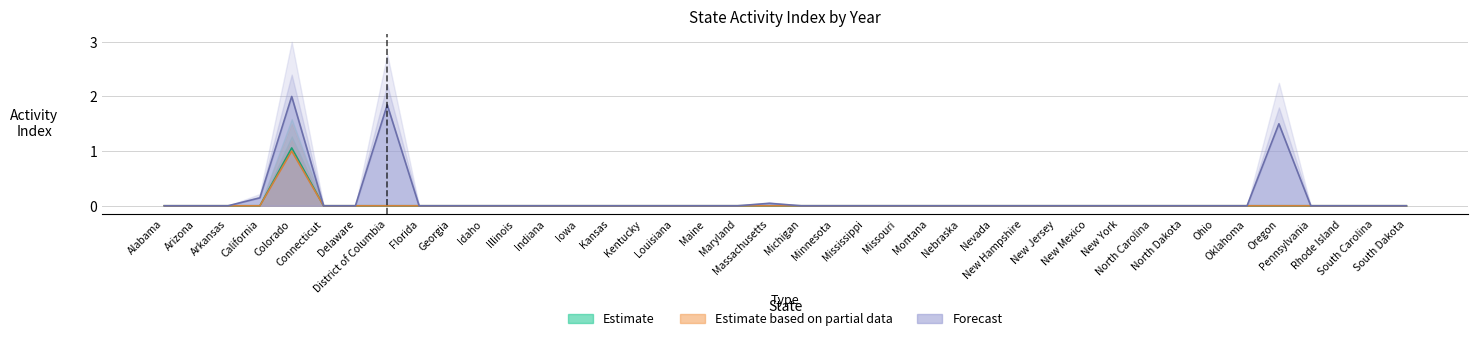

How many positive values does the 2015 series have?

5